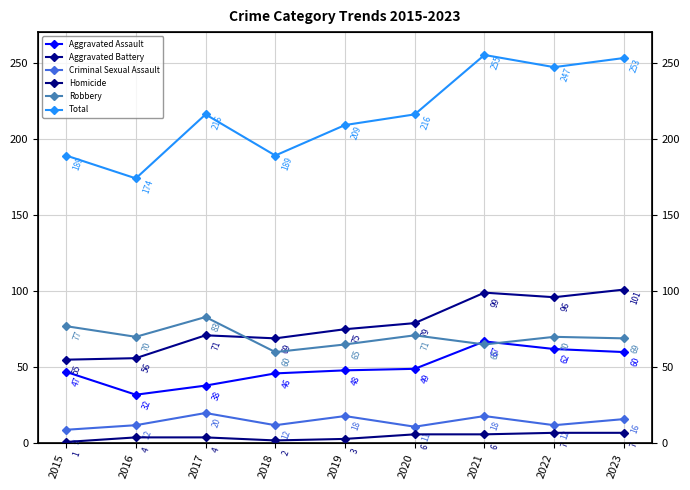

Which category has the lowest value in the Total series?

2016